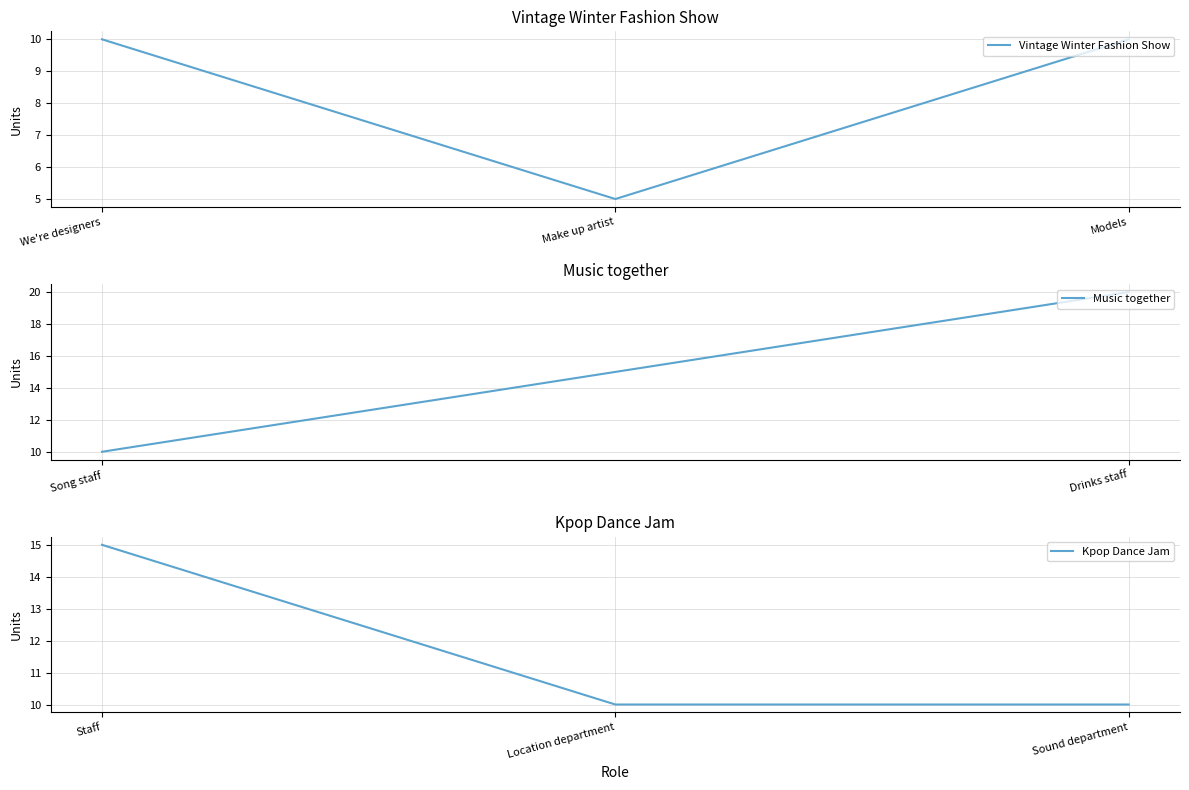

The value of Vintage Winter Fashion Show at Make up artist is 3. True or false?

False